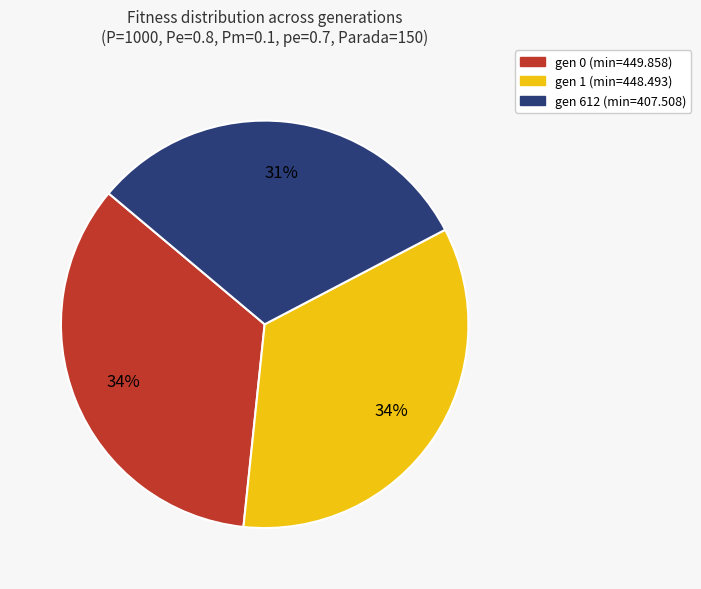

True or false: gen 0 (min=449.858) accounts for 20% of the total.

False